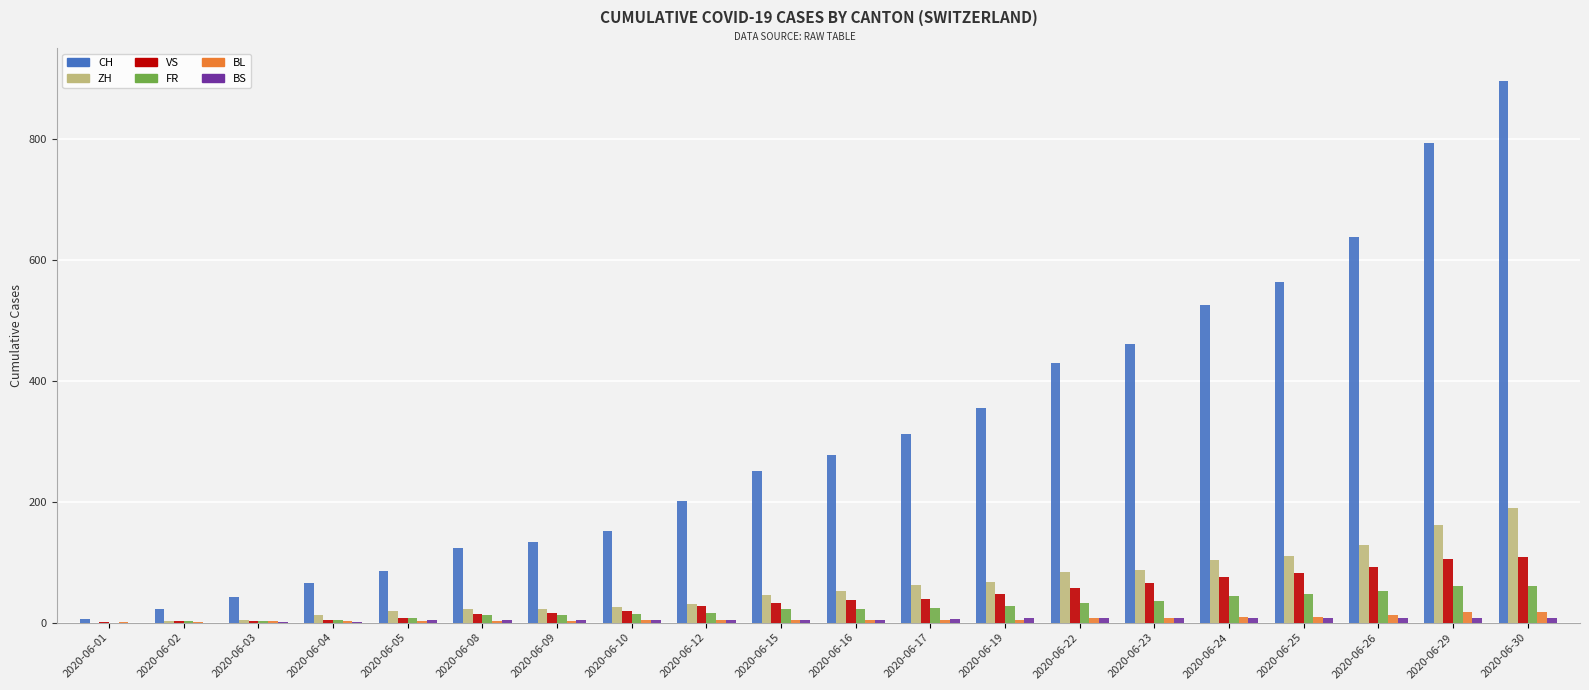

What is the sum of all BL values?

121